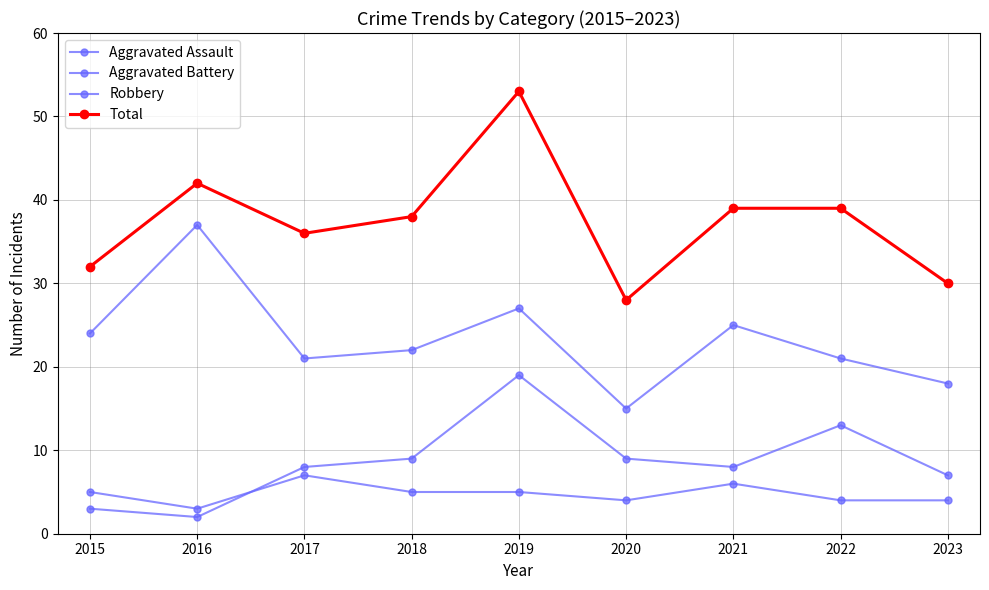

The value of Aggravated Battery at 2017 is 8. True or false?

True